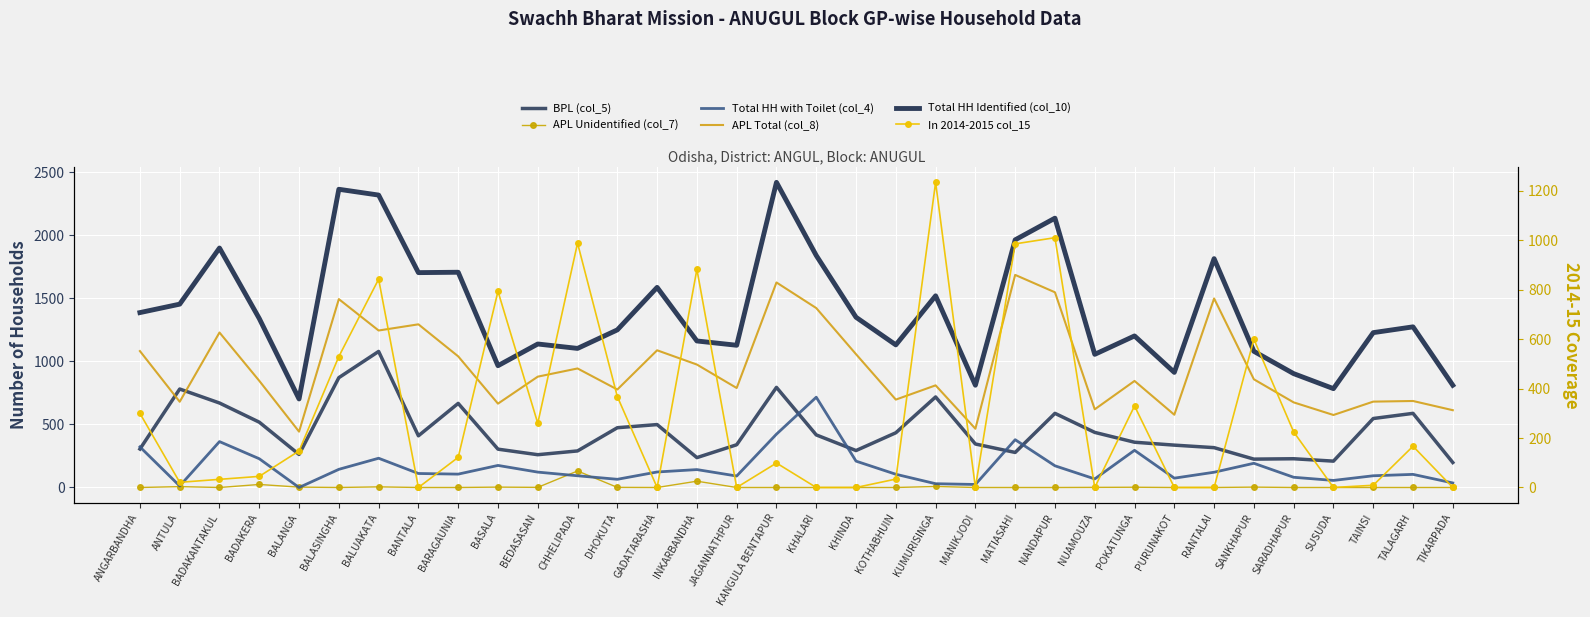

Rank the series by their maximum value, from lowest to highest.

APL Unidentified (col_7), Total HH with Toilet (col_4), BPL (col_5), In 2014-2015 col_15, APL Total (col_8), Total HH Identified (col_10)